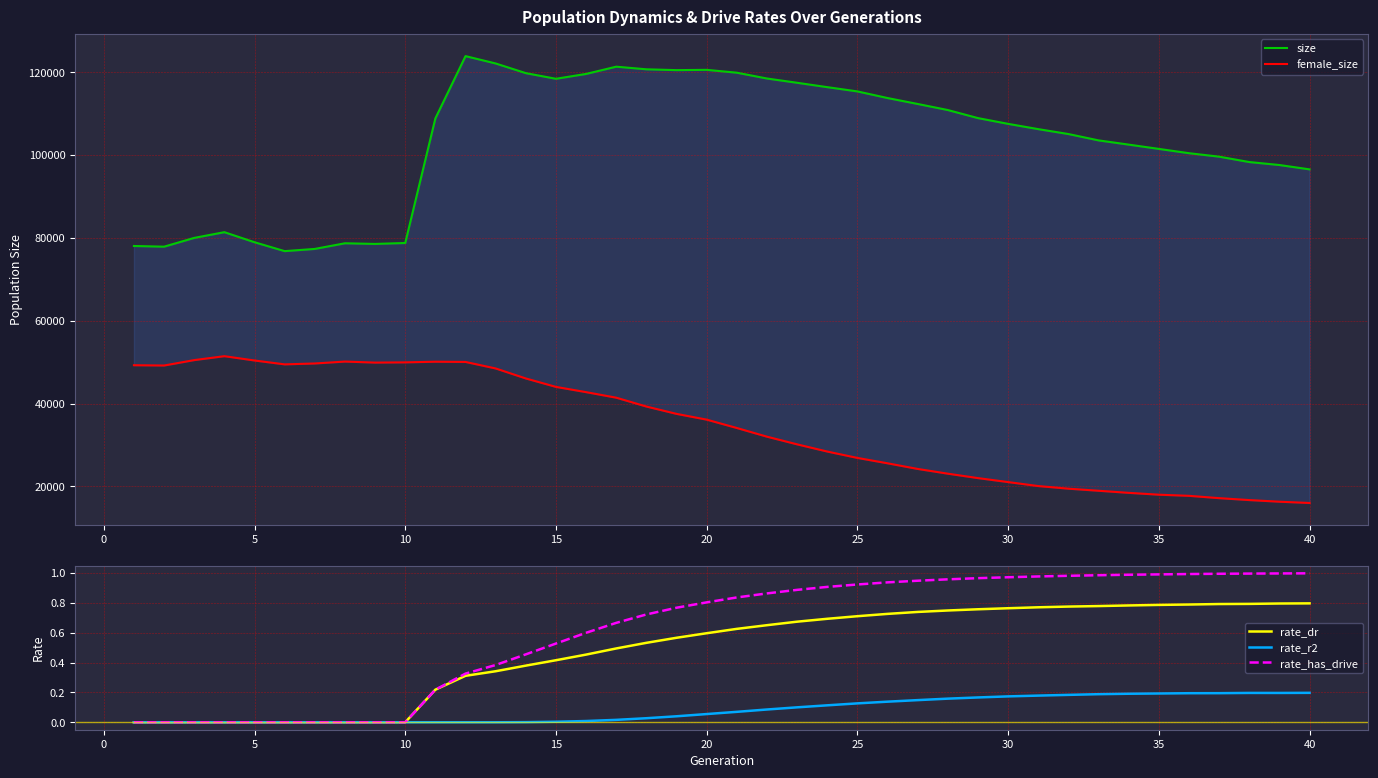

Reading left to right, extract all data points from this chart.

size: 78055.0	77888.0	80009.0	81390.0	78960.0	76812.0	77345.0	78708.0	78553.0	78775.0	108875.0	123918.0	122142.0	119808.0	118442.0	119617.0	121367.0	120734.0	120534.0	120604.0	119913.0	118510.0	117480.0	116422.0	115393.0	113792.0	112360.0	110894.0	108947.0	107555.0	106282.0	105098.0	103563.0	102543.0	101507.0	100468.0	99630.0	98331.0	97613.0	96563.0
female_size: 49252.0	49182.0	50492.0	51436.0	50395.0	49460.0	49675.0	50135.0	49887.0	49944.0	50100.0	50044.0	48471.0	46057.0	44019.0	42750.0	41411.0	39275.0	37502.0	36108.0	34091.0	31993.0	30140.0	28402.0	26861.0	25562.0	24201.0	23056.0	21986.0	21025.0	20065.0	19432.0	18929.0	18425.0	17980.0	17704.0	17144.0	16678.0	16282.0	15977.0
rate_dr: 0.0	0.0	0.0	0.0	0.0	0.0	0.0	0.0	0.0	0.0	0.2	0.3	0.3	0.4	0.4	0.5	0.5	0.5	0.6	0.6	0.6	0.6	0.7	0.7	0.7	0.7	0.7	0.7	0.8	0.8	0.8	0.8	0.8	0.8	0.8	0.8	0.8	0.8	0.8	0.8
rate_r2: 0.0	0.0	0.0	0.0	0.0	0.0	0.0	0.0	0.0	0.0	0.0	0.0	0.0	0.0	0.0	0.0	0.0	0.0	0.0	0.1	0.1	0.1	0.1	0.1	0.1	0.1	0.1	0.2	0.2	0.2	0.2	0.2	0.2	0.2	0.2	0.2	0.2	0.2	0.2	0.2
rate_has_drive: 0.0	0.0	0.0	0.0	0.0	0.0	0.0	0.0	0.0	0.0	0.2	0.3	0.4	0.5	0.5	0.6	0.7	0.7	0.8	0.8	0.8	0.9	0.9	0.9	0.9	0.9	0.9	1.0	1.0	1.0	1.0	1.0	1.0	1.0	1.0	1.0	1.0	1.0	1.0	1.0